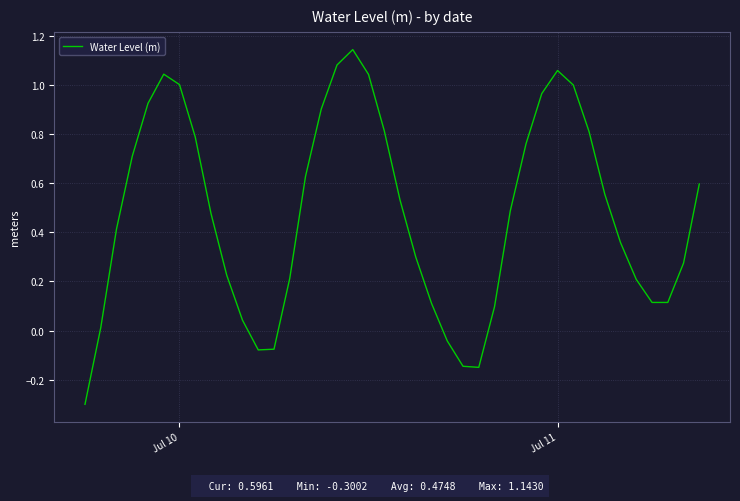

What is the difference between the maximum and minimum values?

1.4